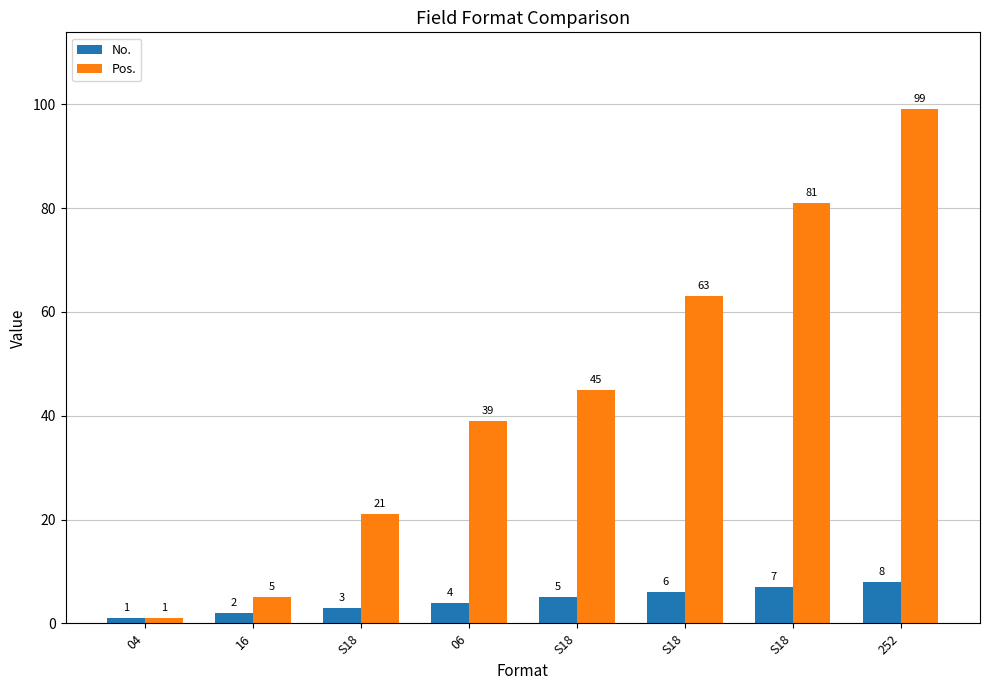

Between 06 and S18, which is larger?

S18